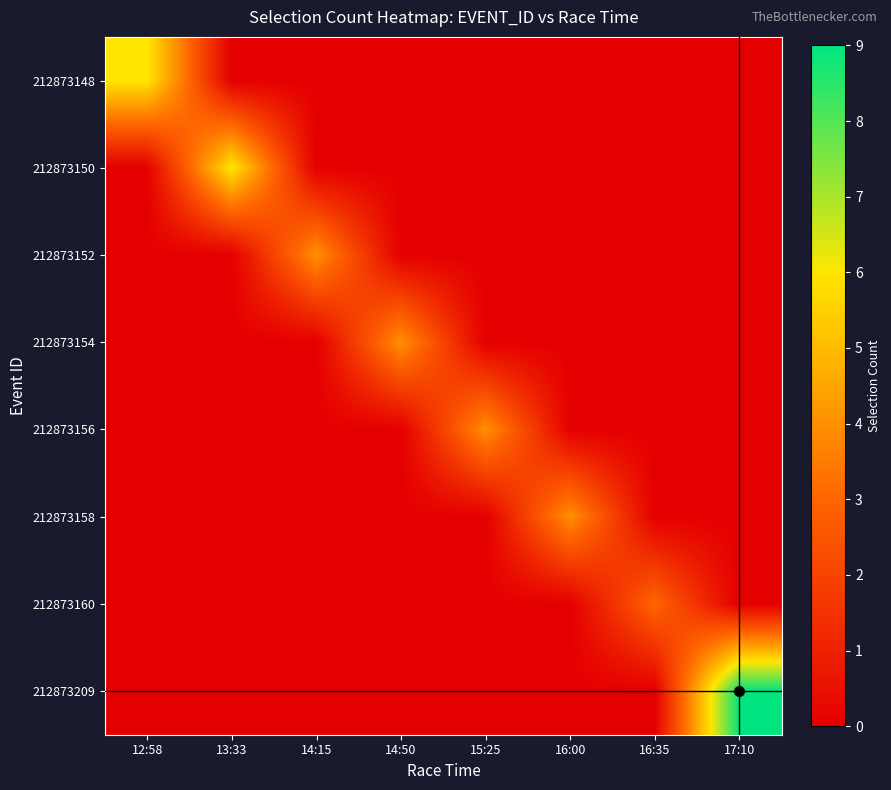

At which category is the sum across all series the highest?

17:10